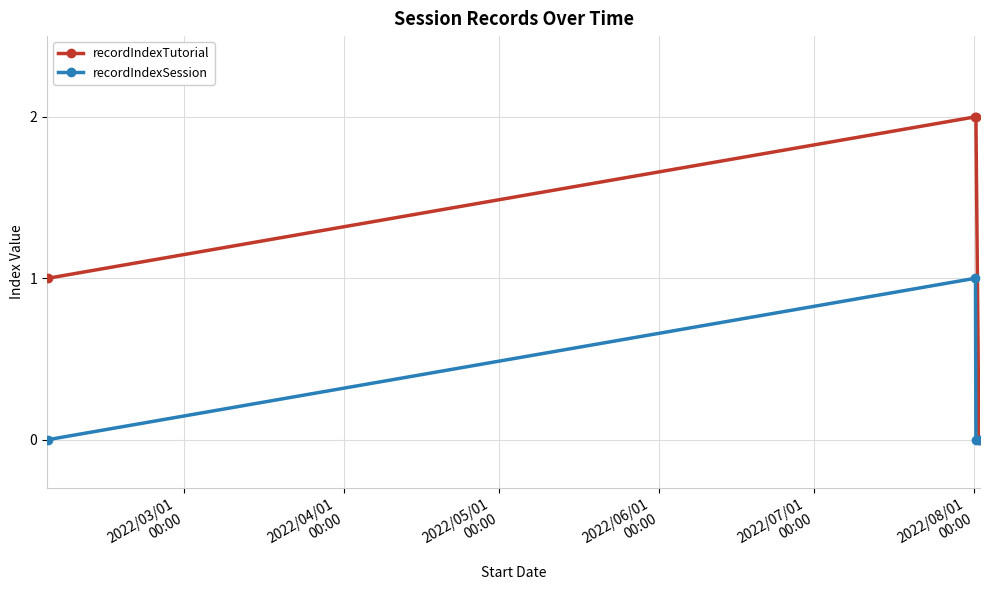

List the series in order of their overall mean, lowest first.

recordIndexSession, recordIndexTutorial